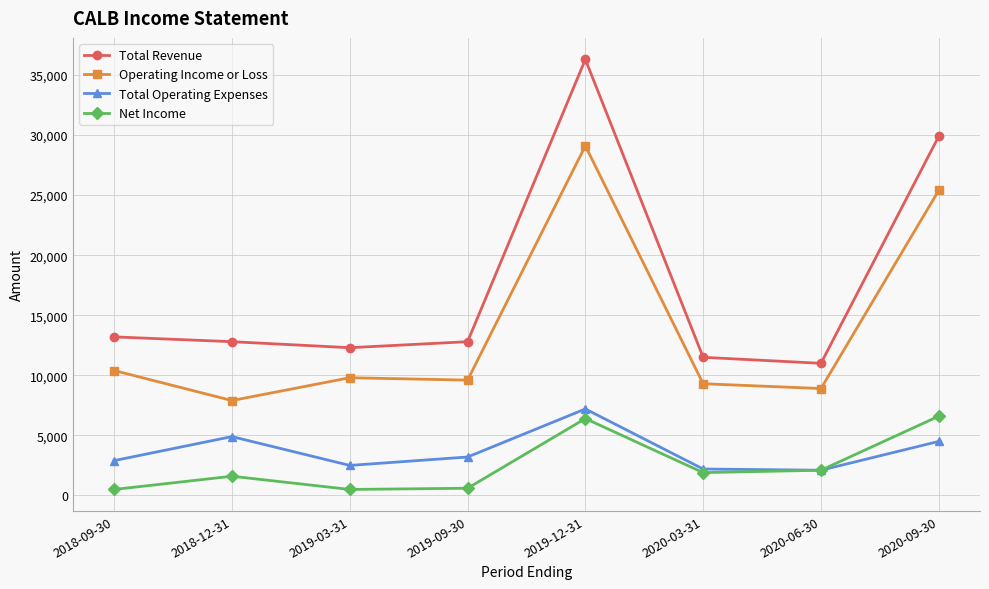

What are all the series names shown in the legend?

Total Revenue, Operating Income or Loss, Total Operating Expenses, Net Income